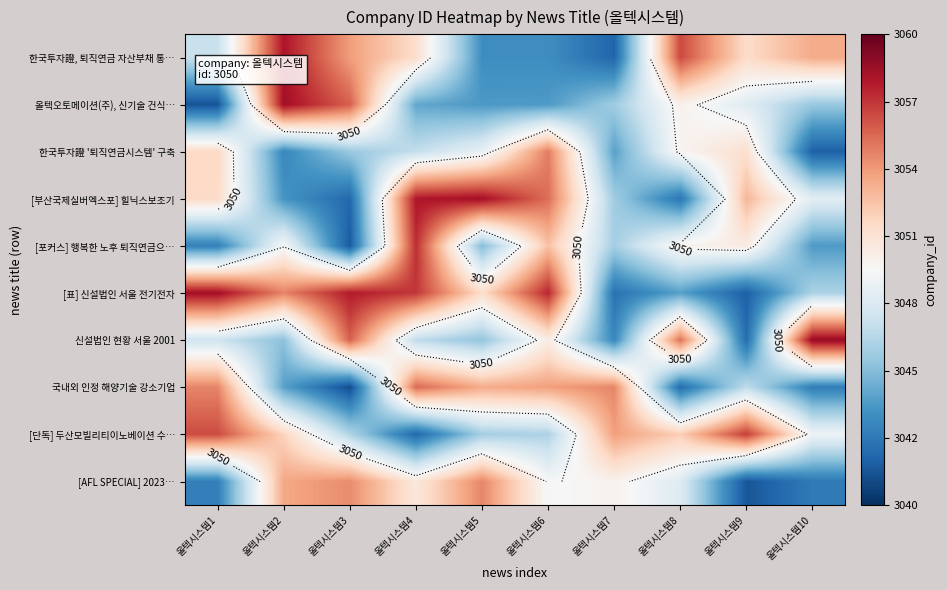

Which category has the lowest value across all series?

올텍시스템3